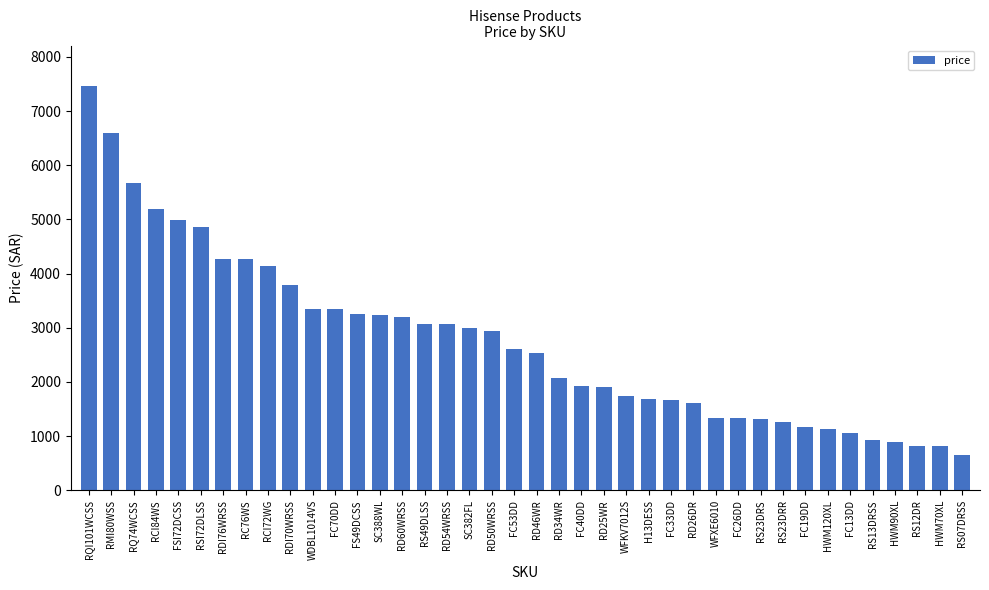

What is the greatest value displayed?

7463.5